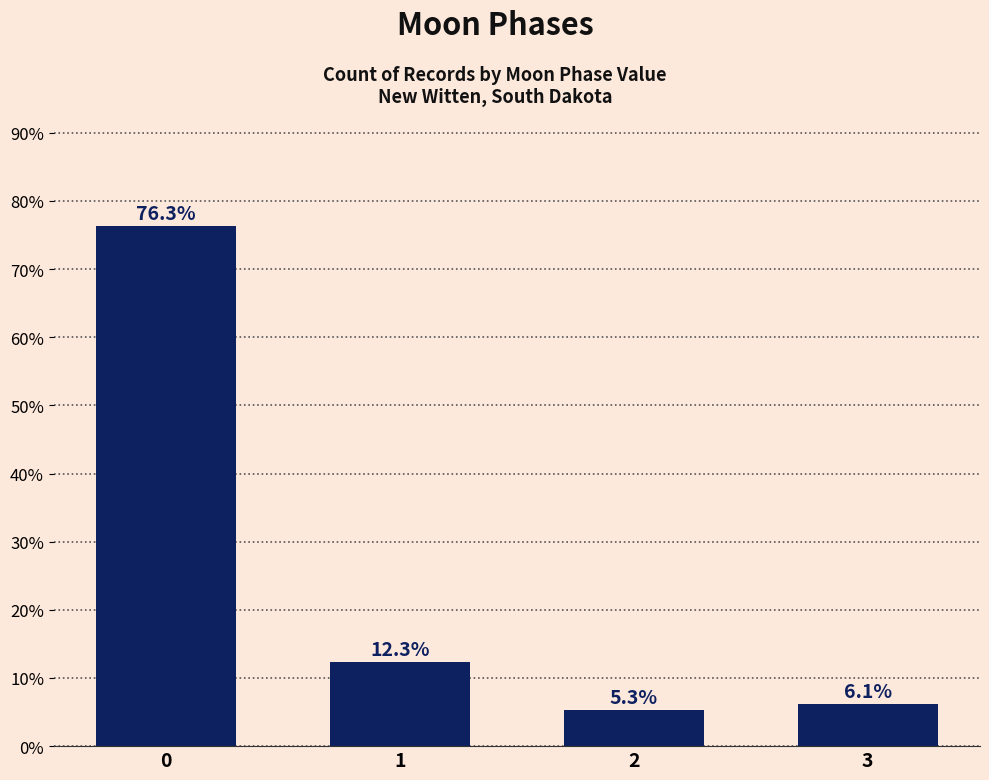

What is the value of the 3rd bar from the left?

5.3